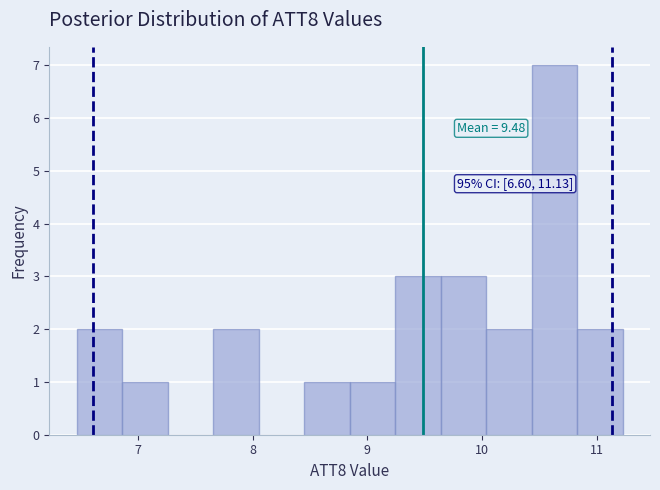

Around what value on the x-axis is the tallest bar? Give the approximate position of its centre, as read against the axis.

10.6